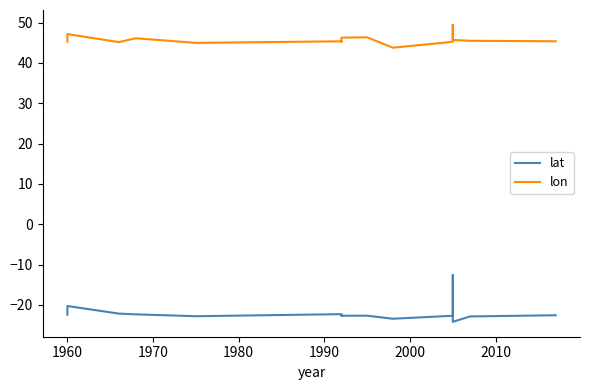

What position from the right is 2000?

12